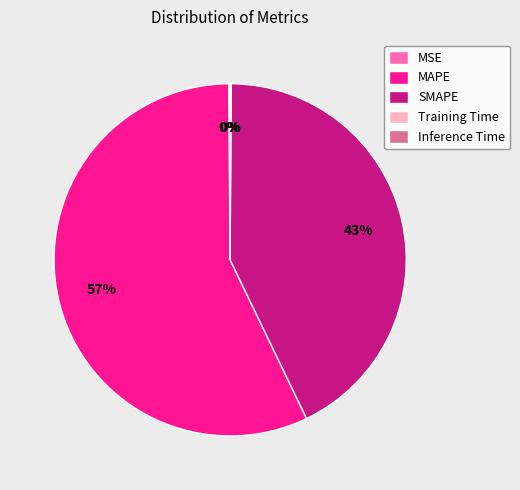

Does any single category account for the majority?

Yes